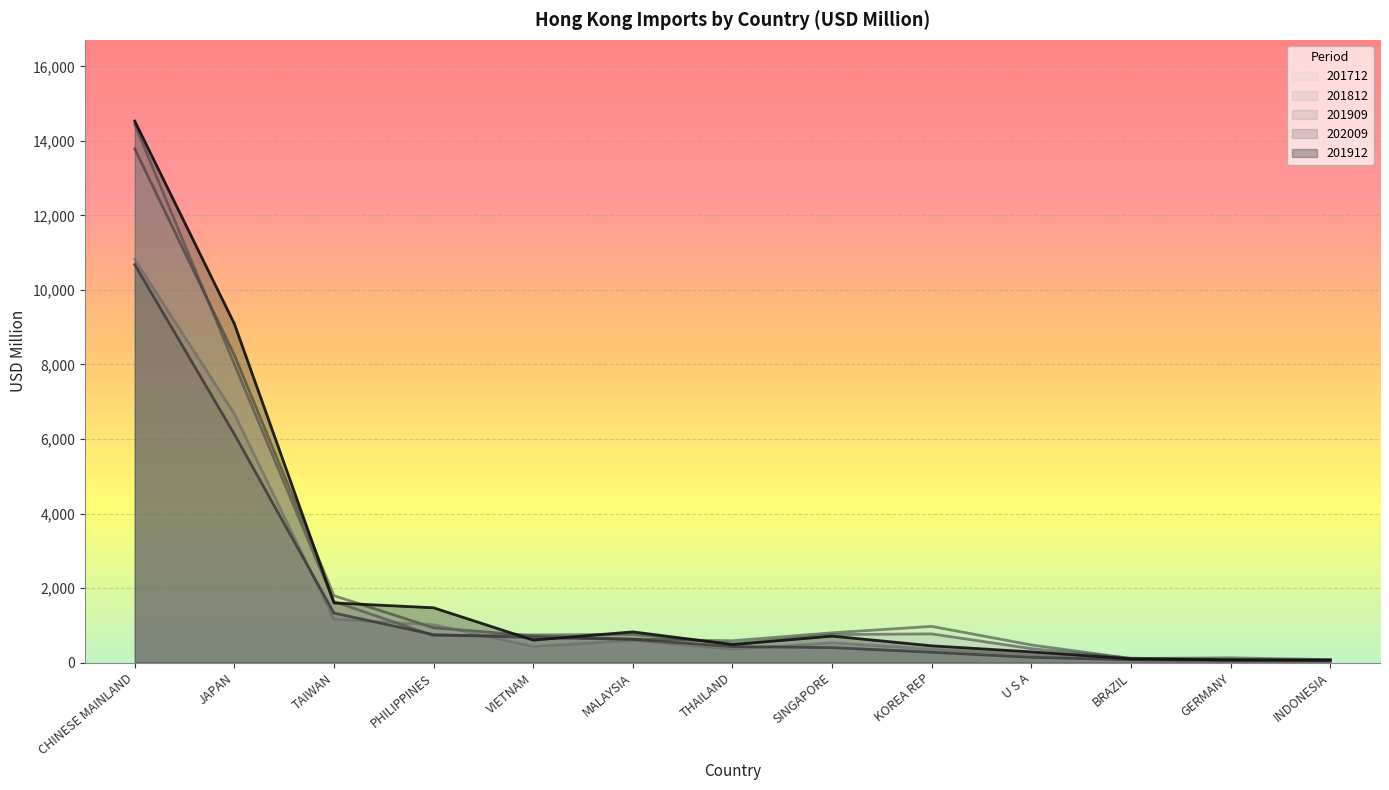

List the labels in order of 201912 value, smallest first.

INDONESIA, GERMANY, BRAZIL, U S A, KOREA REP, THAILAND, VIETNAM, SINGAPORE, MALAYSIA, PHILIPPINES, TAIWAN, JAPAN, CHINESE MAINLAND